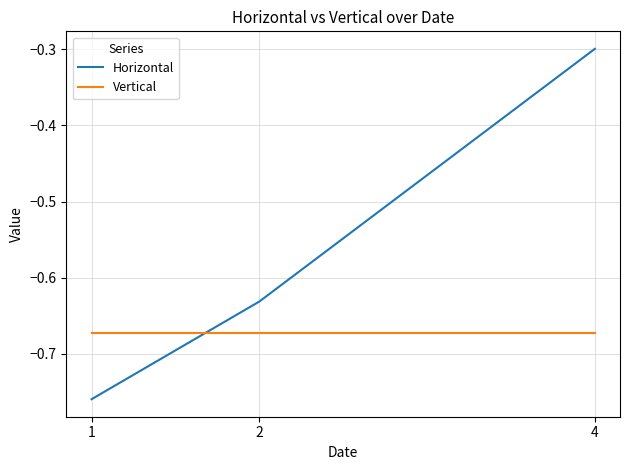

At 1, list the series in order from largest to smallest.

Vertical, Horizontal